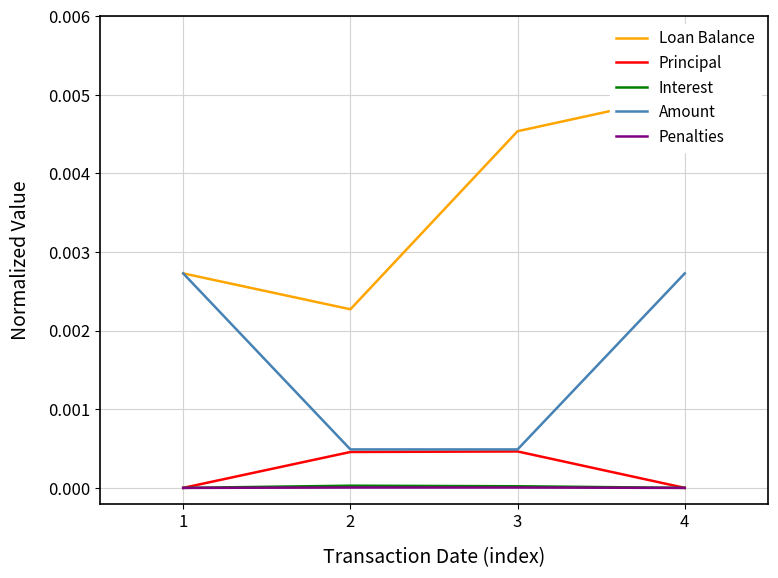

At which label is Principal closest to 0?

1